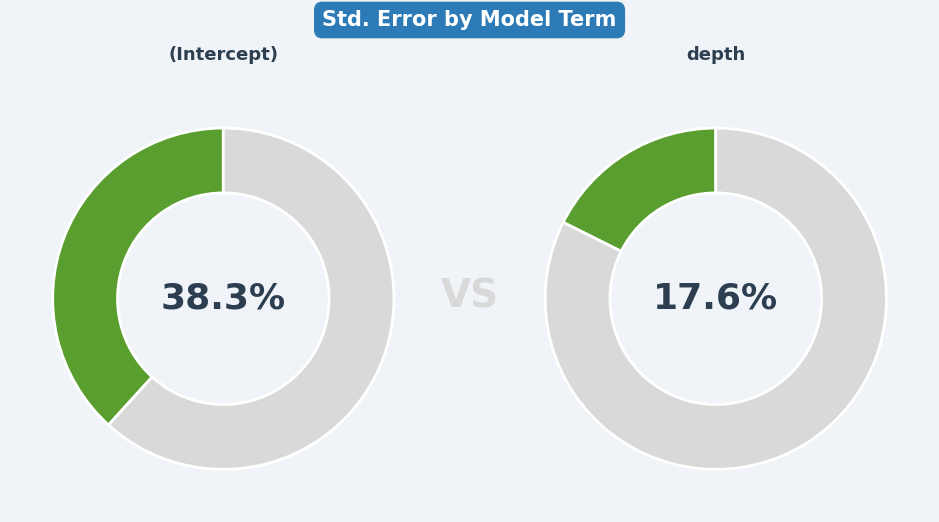

Is it true that log10(RT) is 1% of the pie?

False